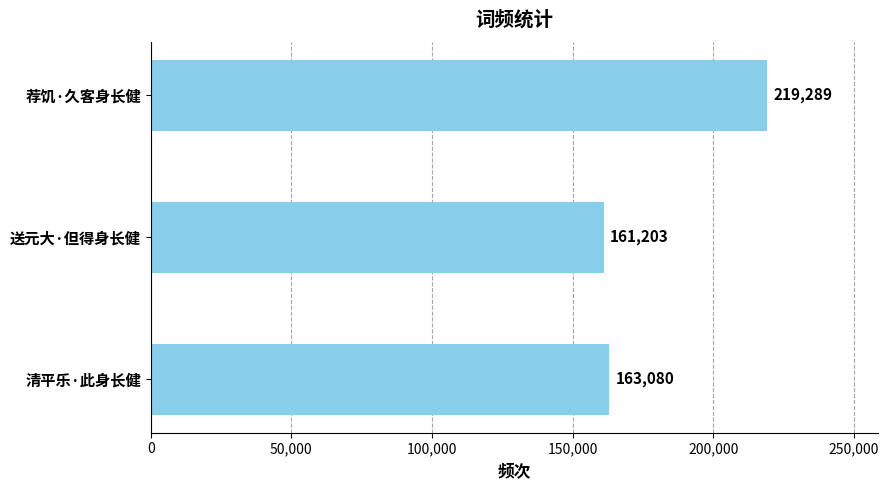

At which category does the chart reach its minimum across all series?

送元大·但得身长健